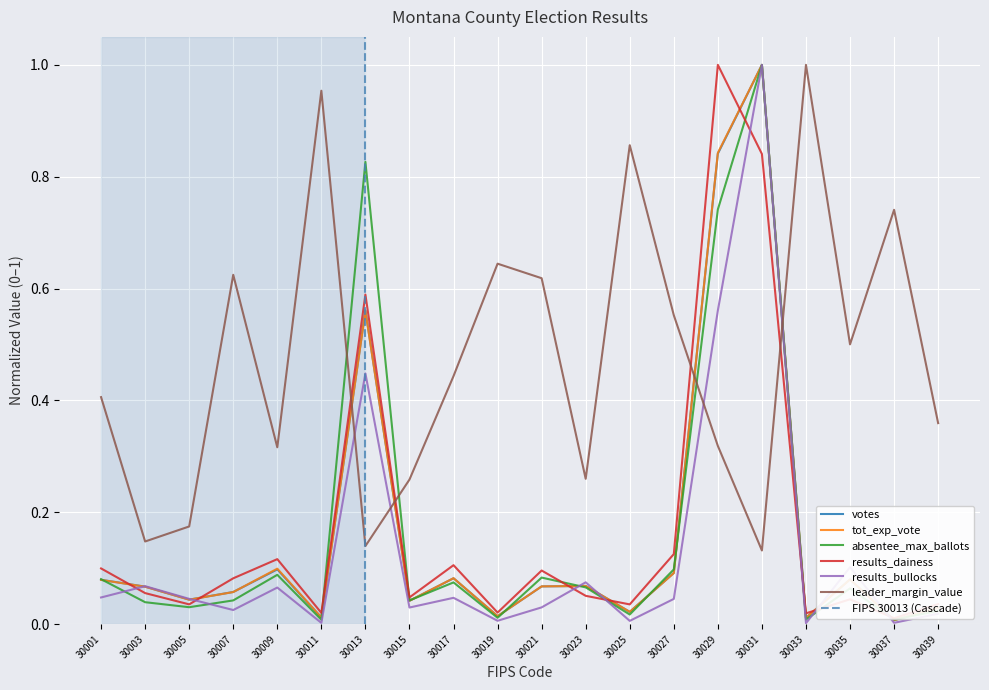

Rank the series at 30035 from highest to lowest value.

leader_margin_value, results_bullocks, votes, tot_exp_vote, absentee_max_ballots, results_dainess